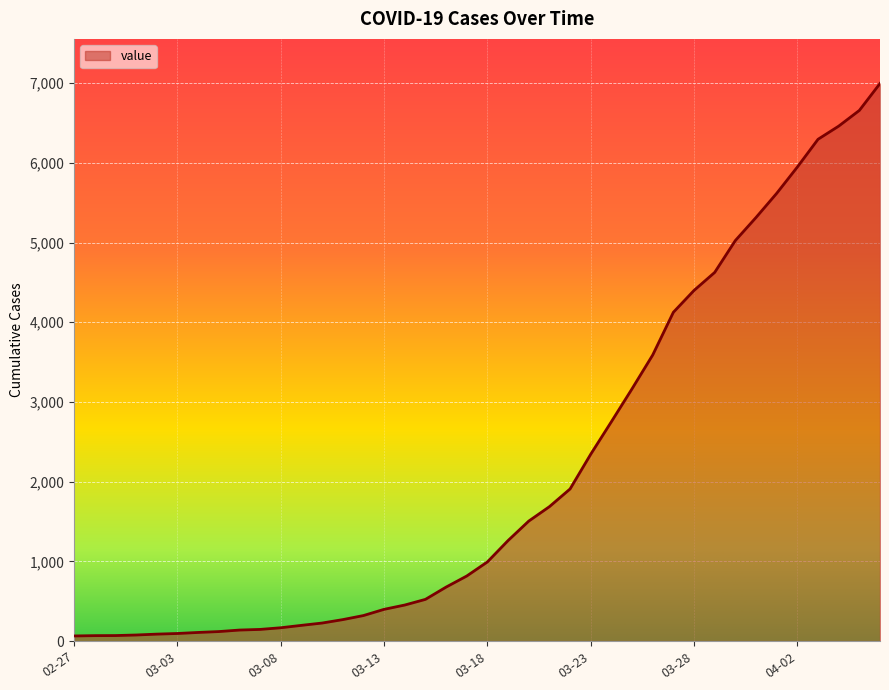

What is the difference between the maximum and minimum values?

6931